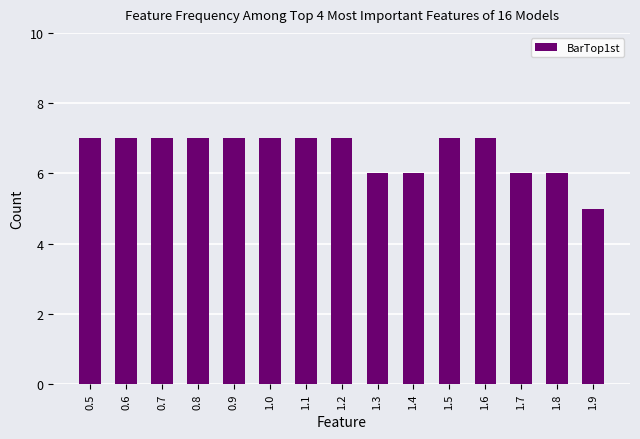

How many bars are there in total?

15